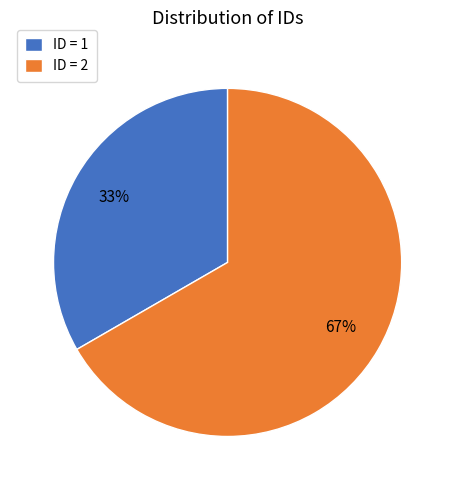

Is there any slice that represents more than half of the pie?

Yes